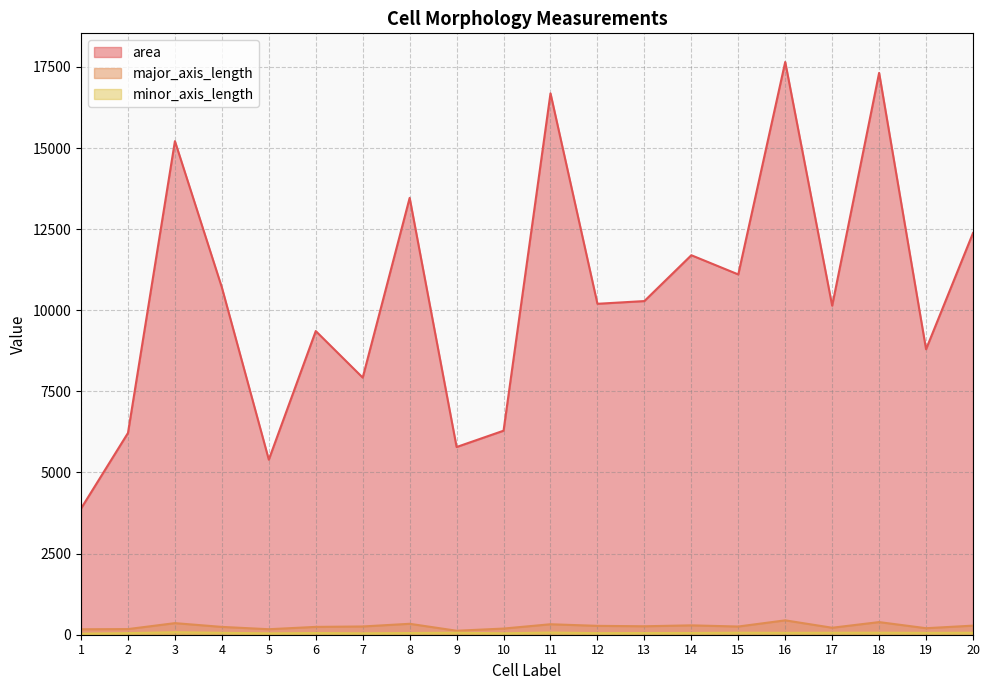

What is the total value across all series at 16?

18153.3